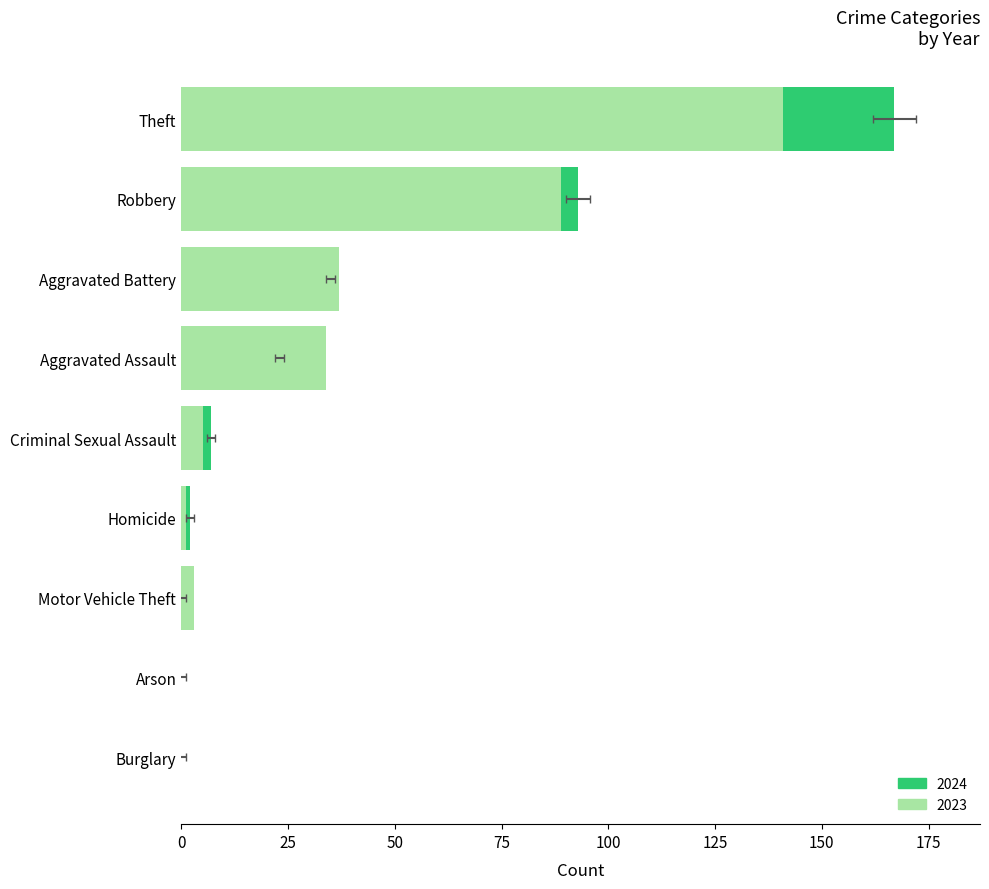

Does the chart contain any negative values?

No